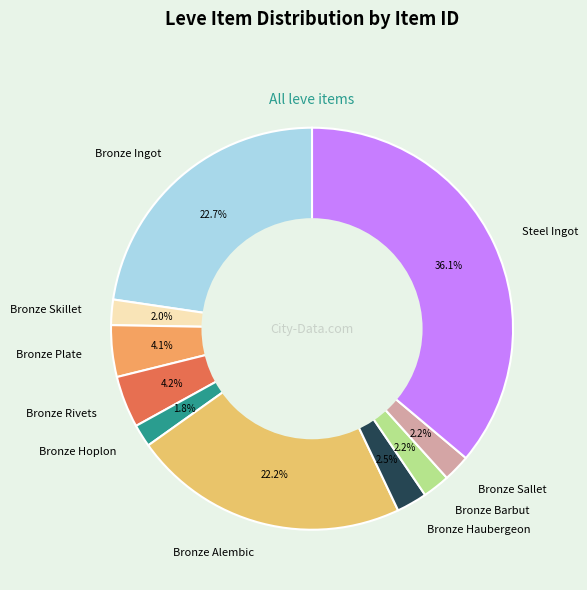

Combined, do Bronze Haubergeon and Bronze Skillet account for over 50%?

No